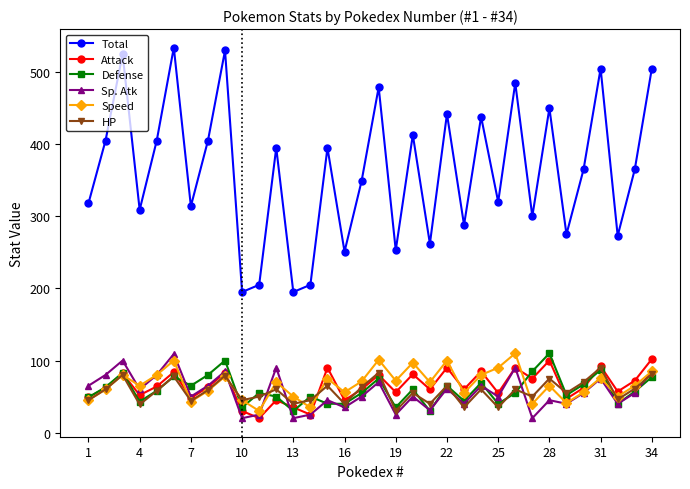

What is the highest value of the Speed series?

110